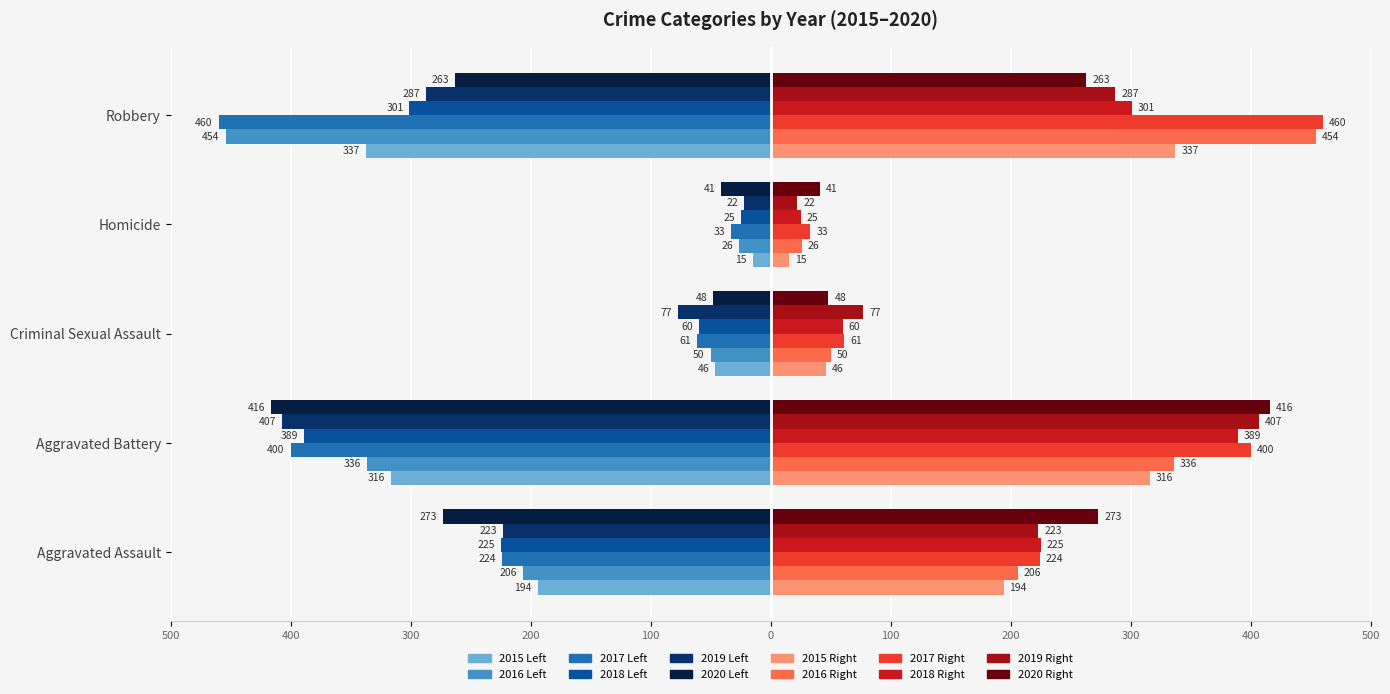

Count the number of categories in the chart.

5